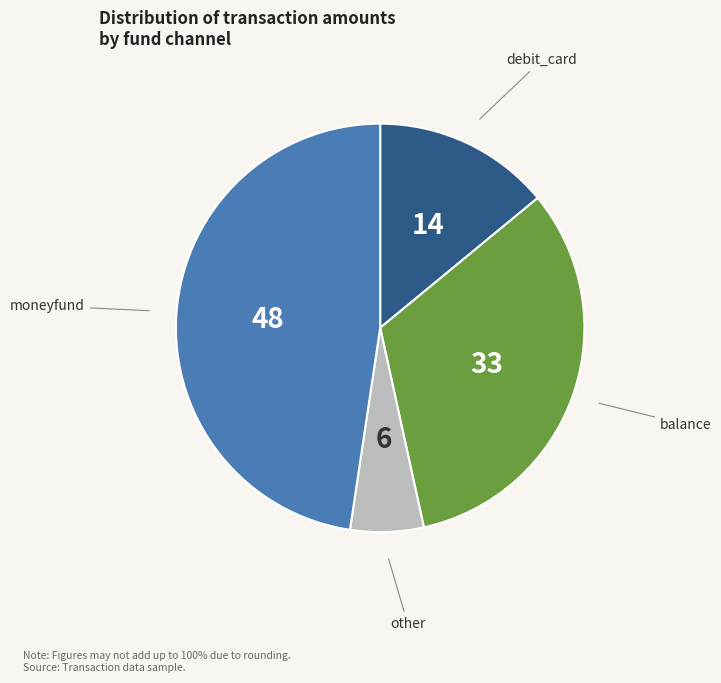

Is there a majority slice in this chart?

No